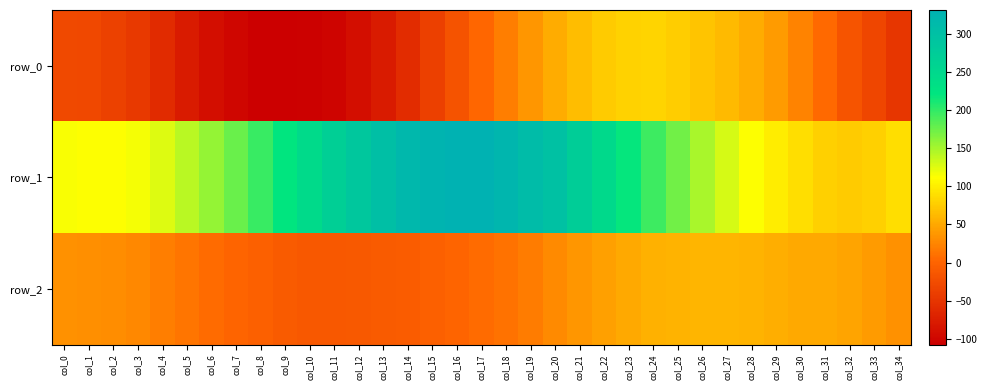

Reading right to left, list all the values displayed in this chart.

row_0: col_34=-49.0	col_33=-32.4	col_32=-15.5	col_31=4.3	col_30=23.4	col_29=41.2	col_28=53.0	col_27=62.4	col_26=70.1	col_25=77.3	col_24=81.3	col_23=80.7	col_22=74.2	col_21=64.9	col_20=52.0	col_19=37.8	col_18=19.8	col_17=2.5	col_16=-18.6	col_15=-38.8	col_14=-59.5	col_13=-77.9	col_12=-90.9	col_11=-101.2	col_10=-106.2	col_9=-108.0	col_8=-106.6	col_7=-100.8	col_6=-91.9	col_5=-77.9	col_4=-60.4	col_3=-45.1	col_2=-36.5	col_1=-30.2	col_0=-27.3
row_1: col_34=88.1	col_33=78.7	col_32=75.2	col_31=78.9	col_30=88.6	col_29=99.3	col_28=112.3	col_27=129.1	col_26=148.2	col_25=172.3	col_24=195.6	col_23=218.9	col_22=247.4	col_21=272.3	col_20=297.5	col_19=310.9	col_18=322.6	col_17=330.7	col_16=331.6	col_15=327.5	col_14=317.6	col_13=302.7	col_12=286.9	col_11=268.2	col_10=245.5	col_9=220.3	col_8=197.1	col_7=175.5	col_6=158.2	col_5=141.4	col_4=126.7	col_3=116.6	col_2=112.0	col_1=113.1	col_0=114.5
row_2: col_34=33.7	col_33=41.0	col_32=46.9	col_31=50.8	col_30=51.6	col_29=54.7	col_28=57.8	col_27=59.2	col_26=59.1	col_25=58.1	col_24=55.3	col_23=51.1	col_22=44.7	col_21=37.1	col_20=28.4	col_19=18.4	col_18=10.7	col_17=6.1	col_16=0.9	col_15=-4.1	col_14=-7.6	col_13=-9.3	col_12=-10.7	col_11=-12.4	col_10=-11.9	col_9=-9.4	col_8=-4.5	col_7=0.8	col_6=6.1	col_5=12.9	col_4=20.6	col_3=27.4	col_2=31.0	col_1=32.6	col_0=33.0